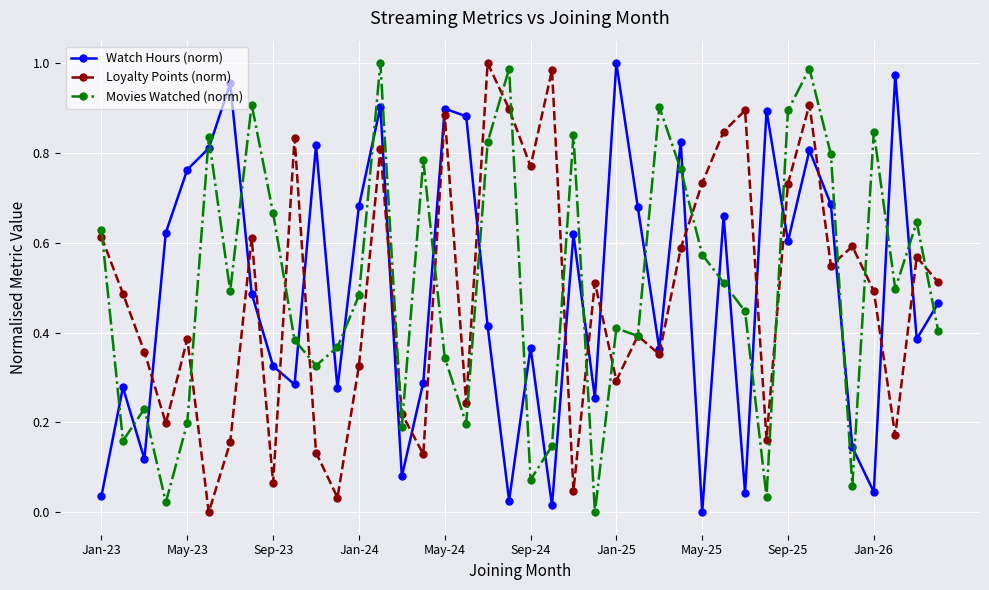

How many interior local peaks does the Watch Hours (norm) series have?

13